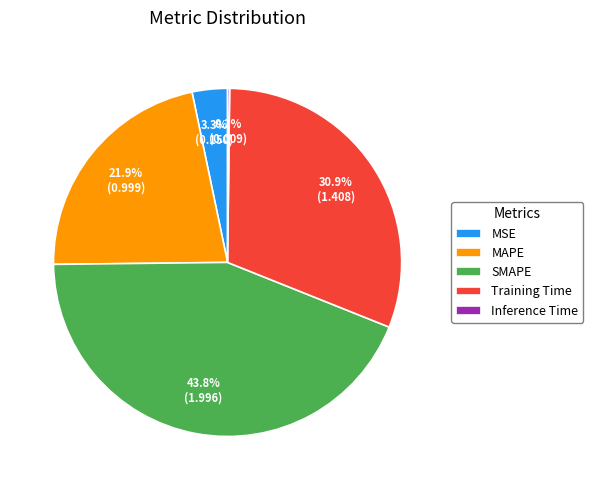

What is the largest slice in the pie chart?

SMAPE